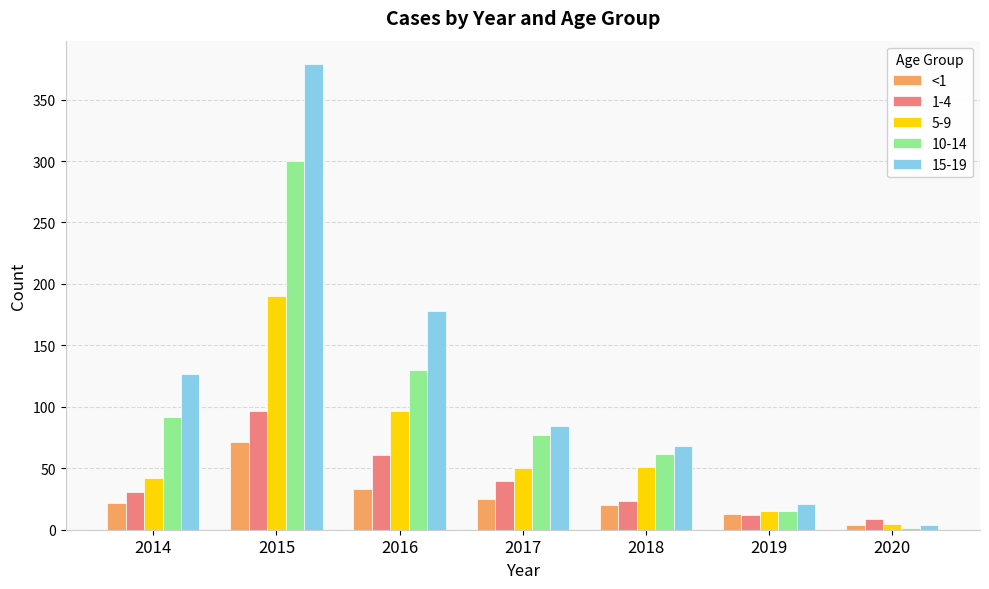

How many groups of bars are there?

7